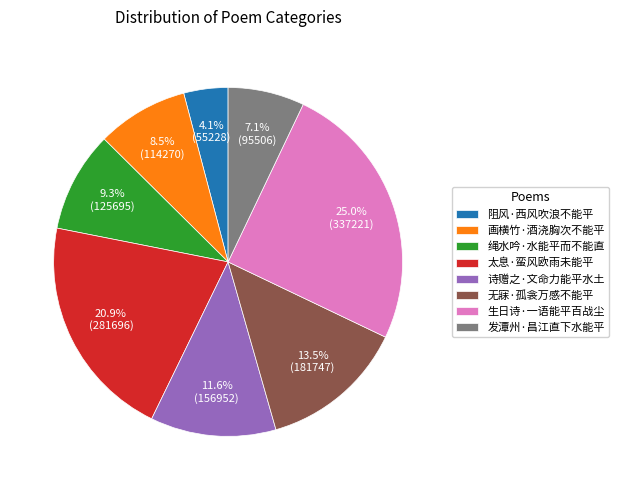

What is the total percentage of 绳水吟·水能平而不能直 and 生日诗·一语能平百战尘?

34.3%